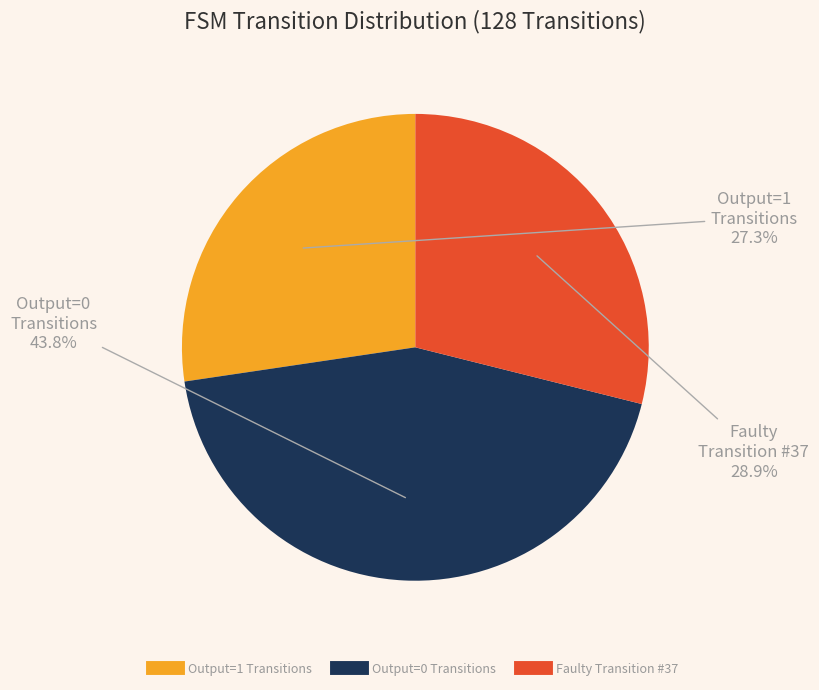

Is there a majority slice in this chart?

No